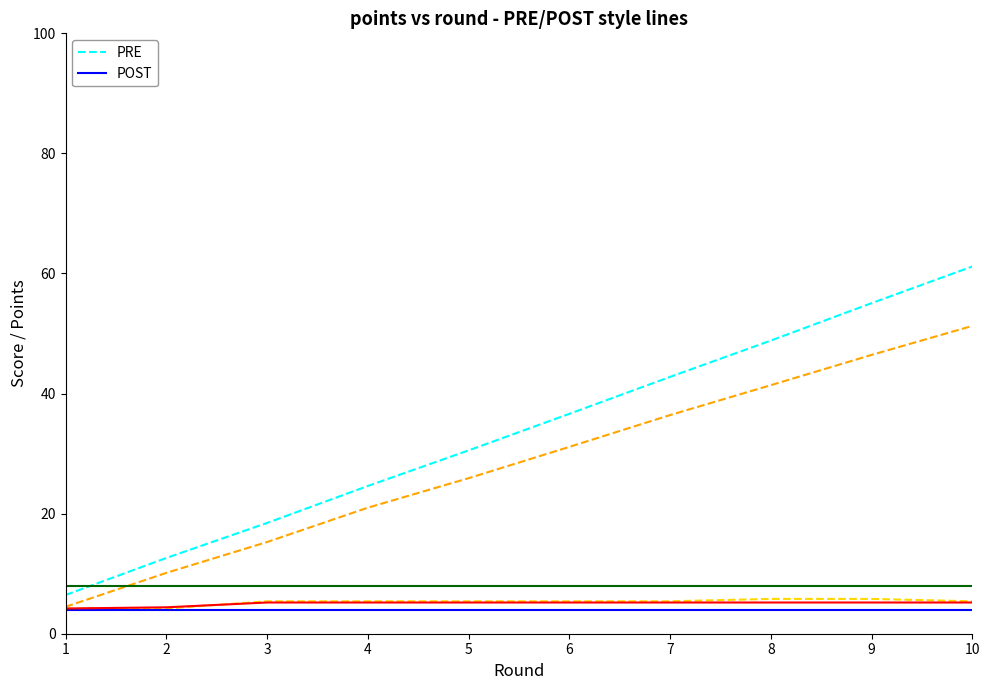

What is the maximum value shown in the chart?

61.2